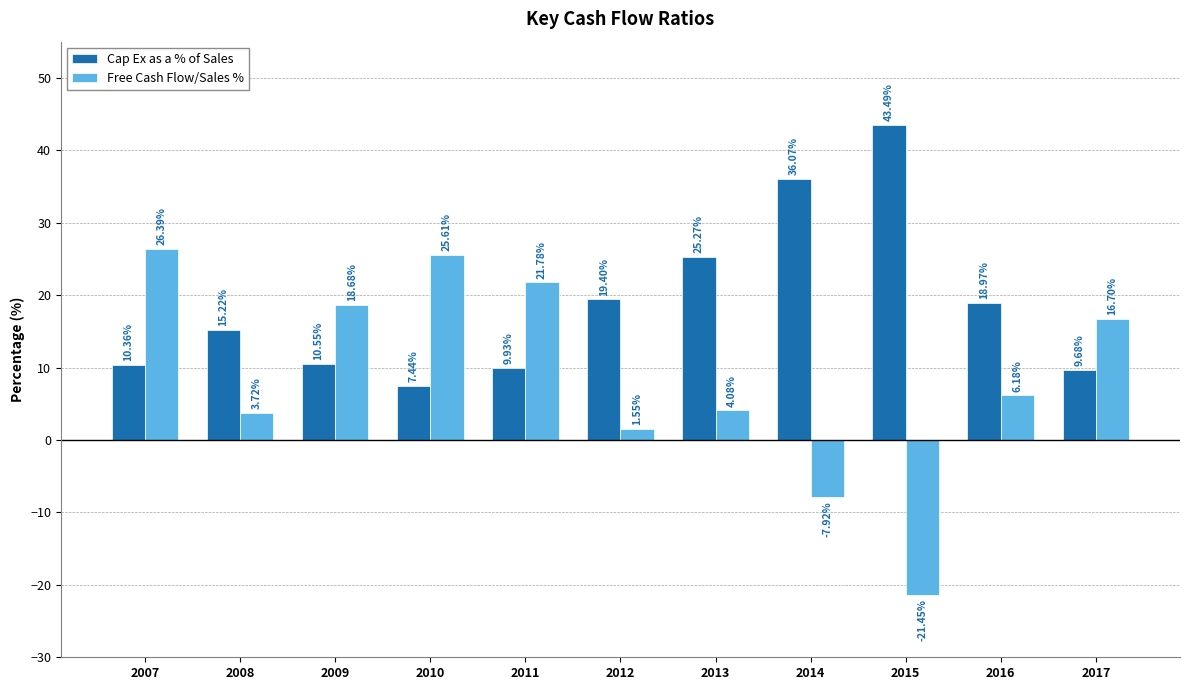

Is it true that Free Cash Flow/Sales % equals 18.7 at 2009?

True